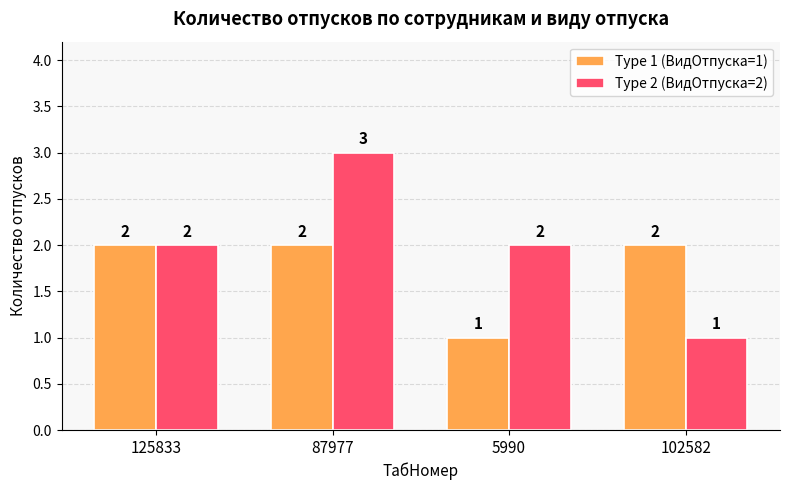

Count the Type 1 (ВидОтпуска=1) values in the range 2 to 3.

3